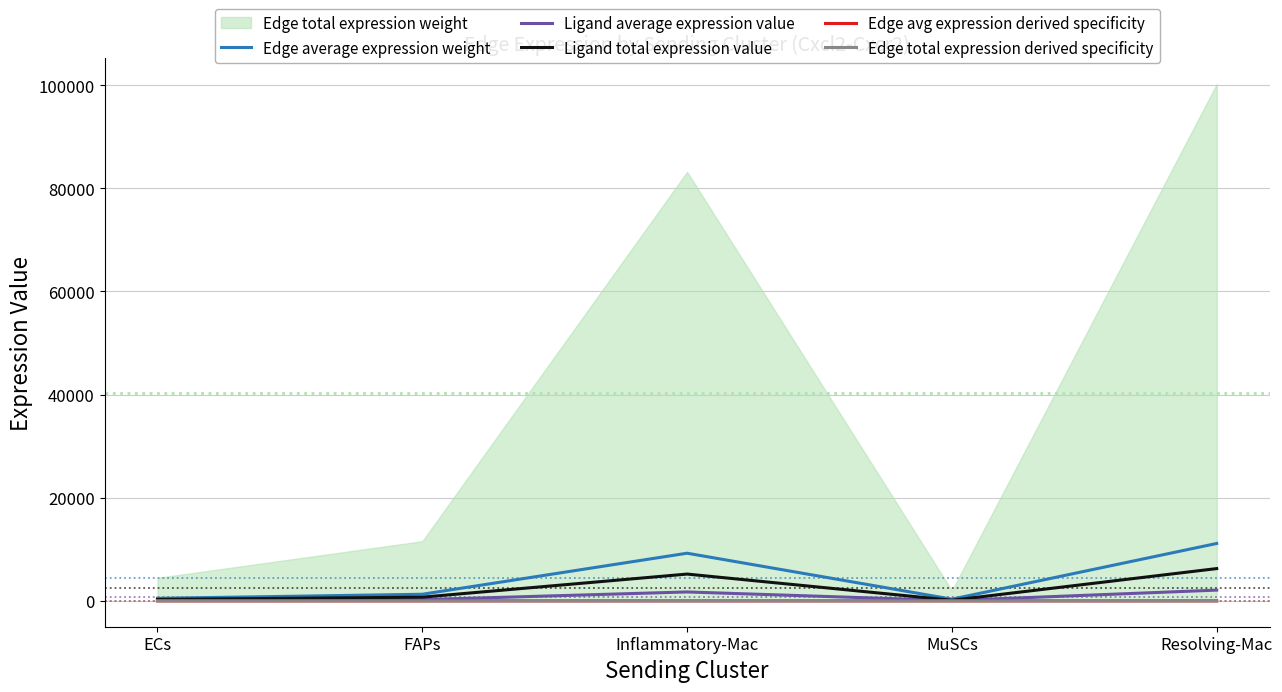

Where is Edge average expression weight nearest to the value 5732?

Inflammatory-Mac